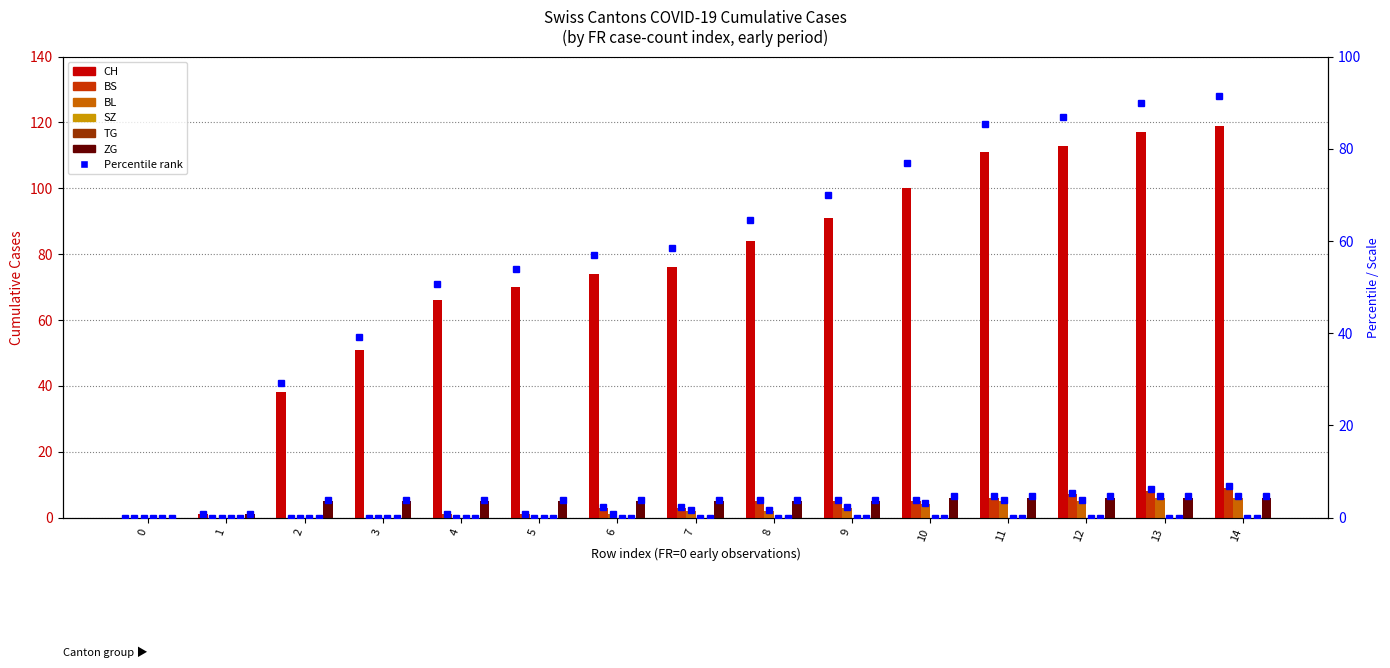

Rank the categories by CH value from lowest to highest.

0, 1, 2, 3, 4, 5, 6, 7, 8, 9, 10, 11, 12, 13, 14